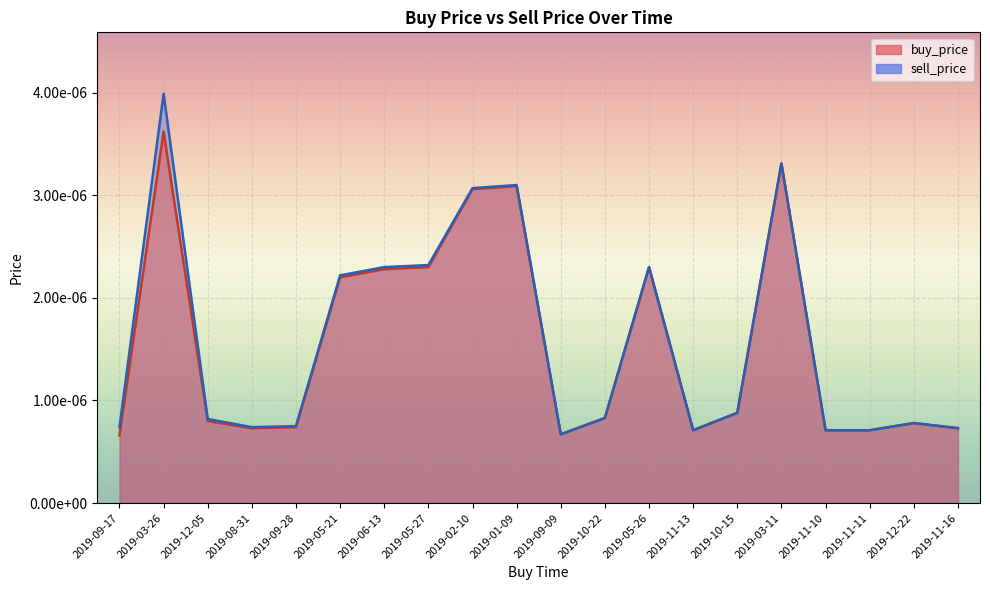

Is the value of sell_price at 2019-03-11 greater than the value of buy_price at 2019-01-09?

Yes